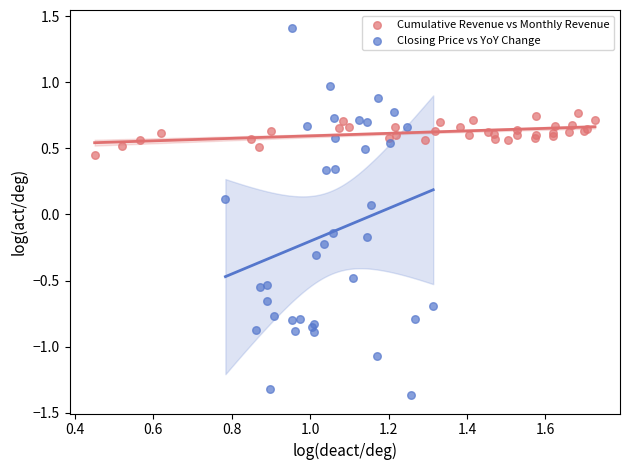

Which series has the largest Y range (max minus min)?

Closing Price vs YoY Change